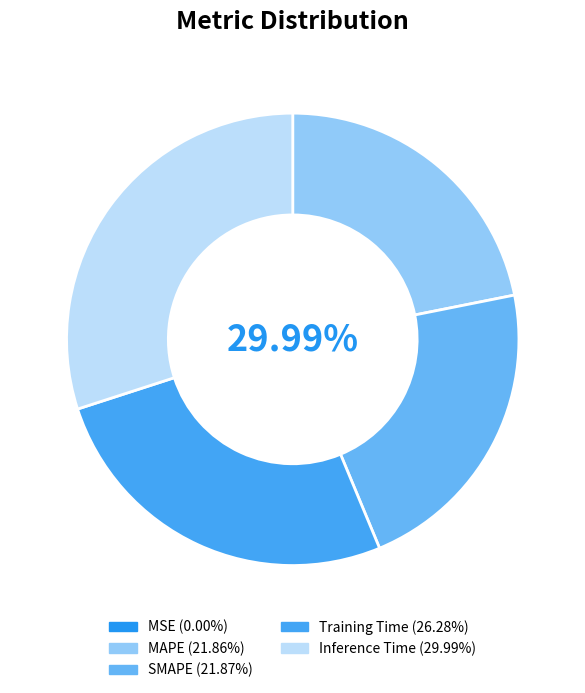

Count the number of slices in the pie.

5